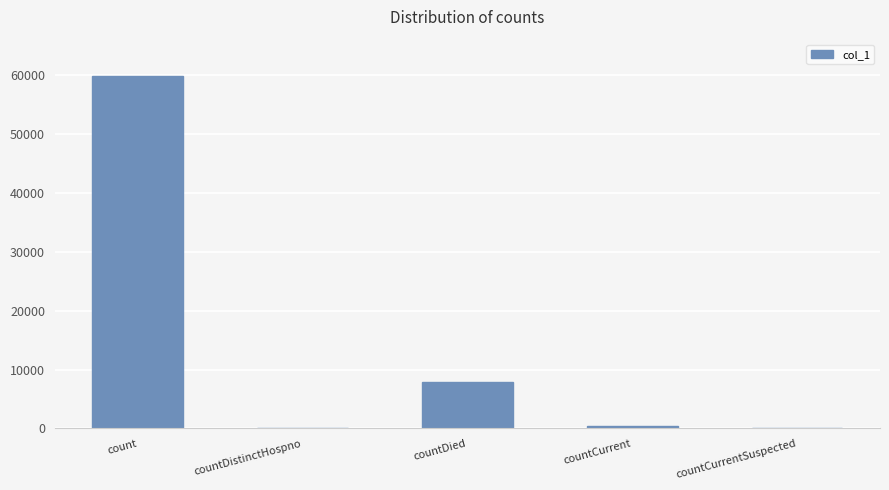

Reading left to right, what are all the values shown in this chart?

count=59910	countDistinctHospno=0	countDied=7908	countCurrent=473	countCurrentSuspected=0